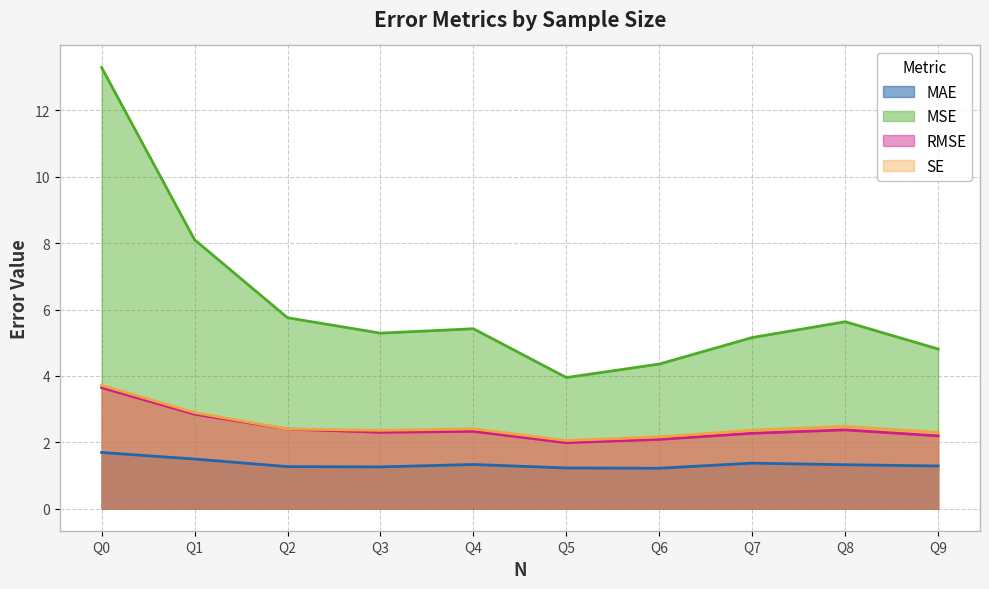

Which label corresponds to the largest value in the chart?

Q0